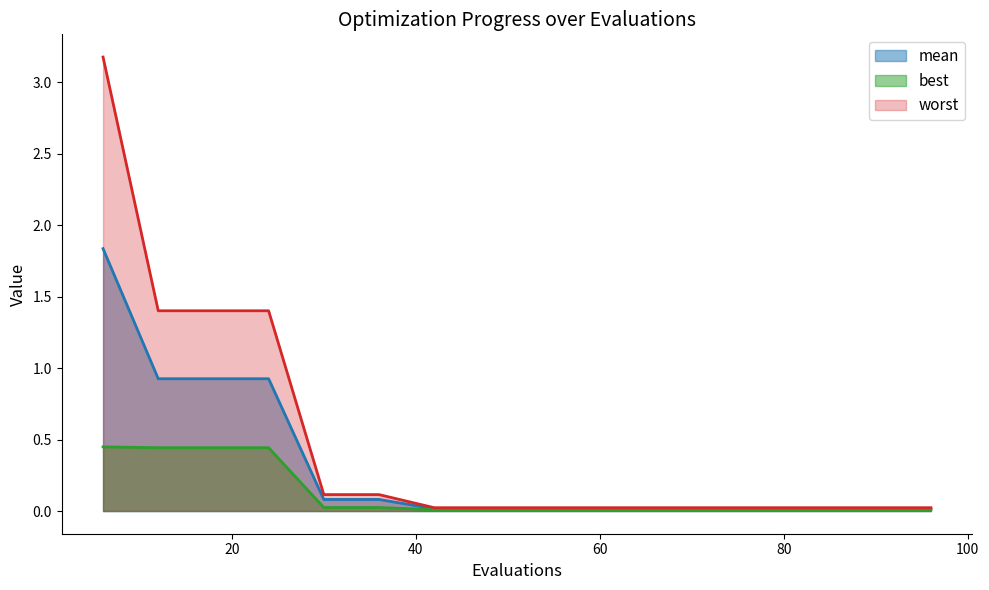

The value of mean at 90 is 0.0. True or false?

True